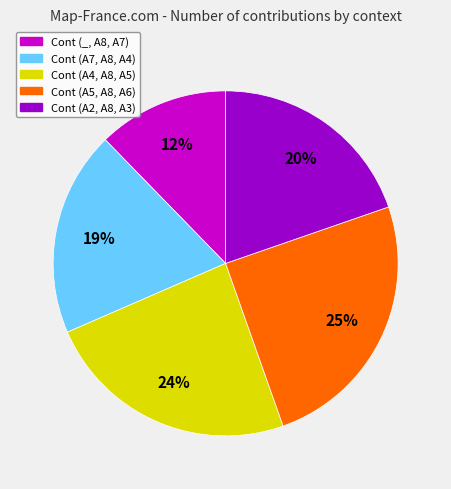

Which slice is the smallest?

Cont (_, A8, A7)